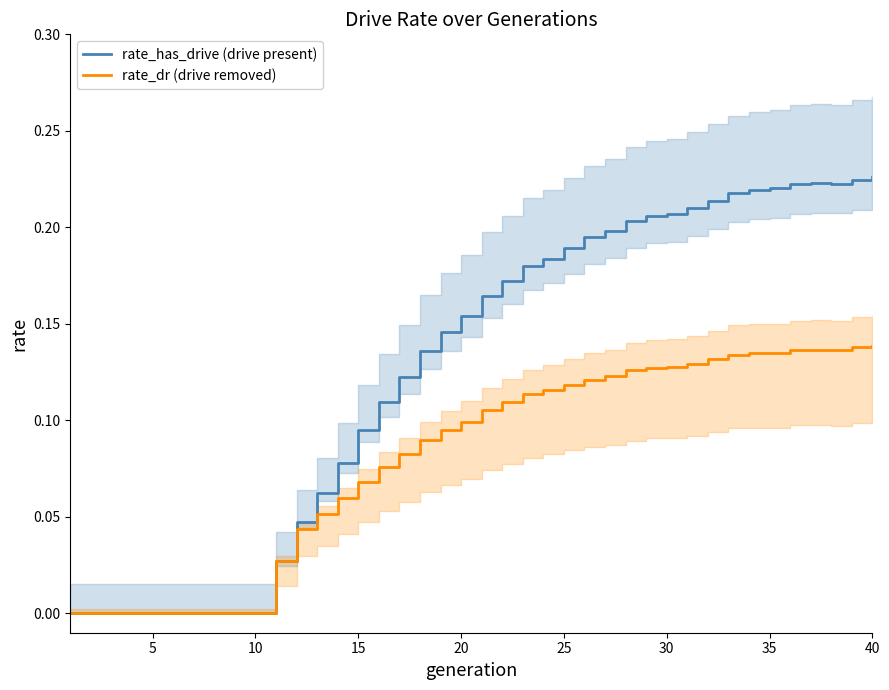

Reading left to right, list all the values displayed in this chart.

rate_has_drive (drive present): 0.0	0.0	0.0	0.0	0.0	0.0	0.0	0.0	0.0	0.0	0.0	0.0	0.1	0.1	0.1	0.1	0.1	0.1	0.1	0.2	0.2	0.2	0.2	0.2	0.2	0.2	0.2	0.2	0.2	0.2	0.2	0.2	0.2	0.2	0.2	0.2	0.2	0.2	0.2	0.2
rate_dr (drive removed): 0.0	0.0	0.0	0.0	0.0	0.0	0.0	0.0	0.0	0.0	0.0	0.0	0.1	0.1	0.1	0.1	0.1	0.1	0.1	0.1	0.1	0.1	0.1	0.1	0.1	0.1	0.1	0.1	0.1	0.1	0.1	0.1	0.1	0.1	0.1	0.1	0.1	0.1	0.1	0.1